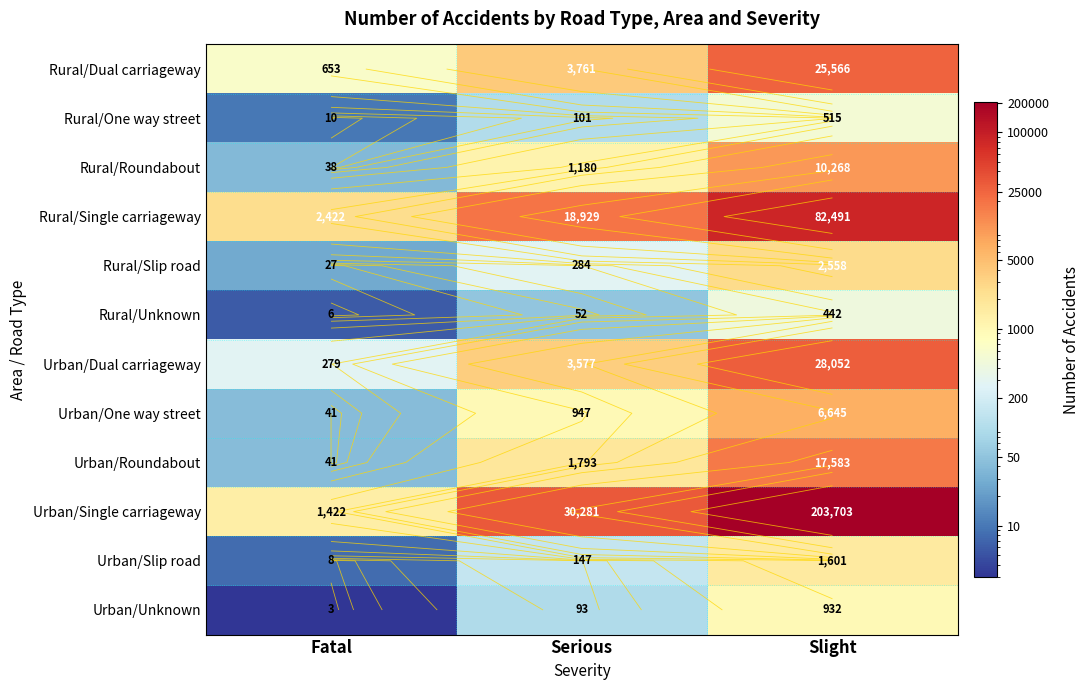

What is the sum of all Rural/Single carriageway values?

103842